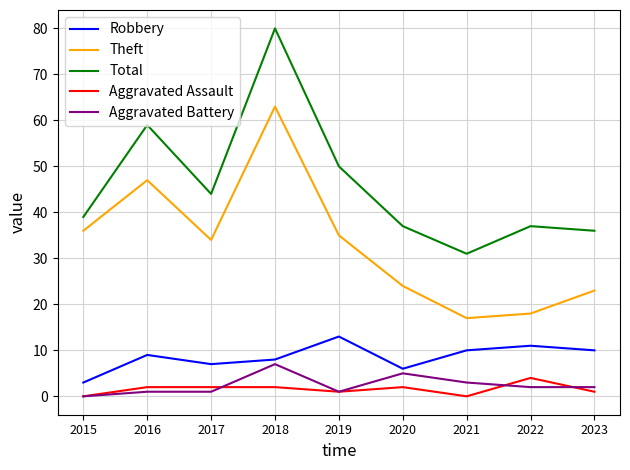

True or false: Aggravated Assault has more than 1 interior local peaks.

True